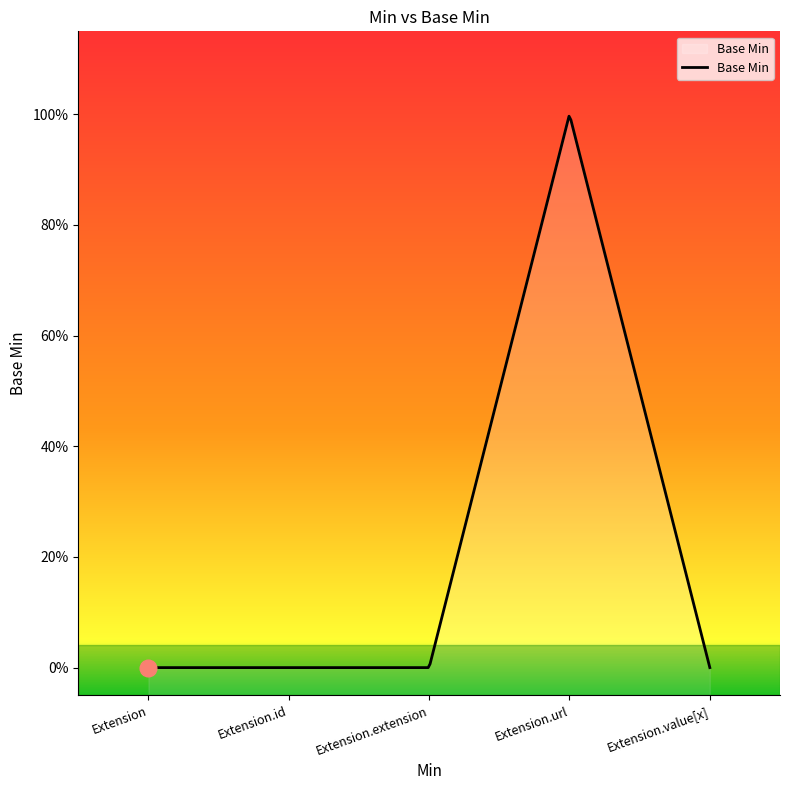

List the labels in order of value, largest first.

Extension.url, Extension, Extension.id, Extension.extension, Extension.value[x]